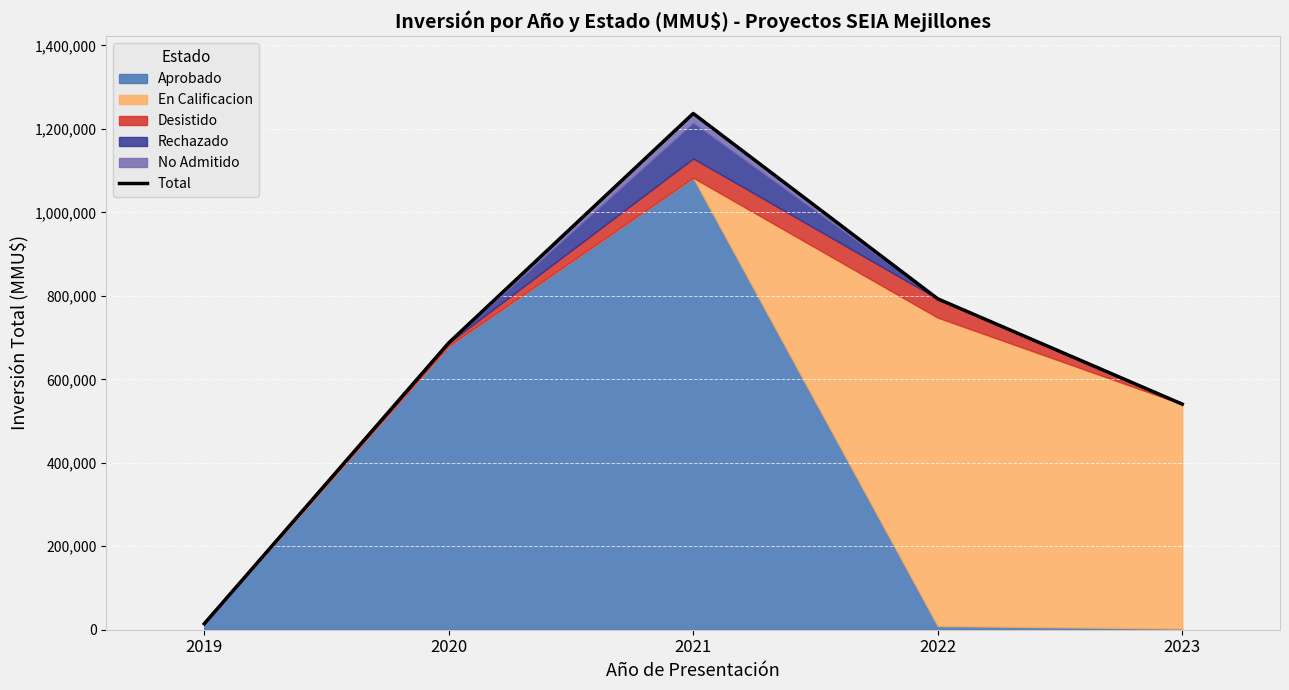

What is the sum of all values?

3272473